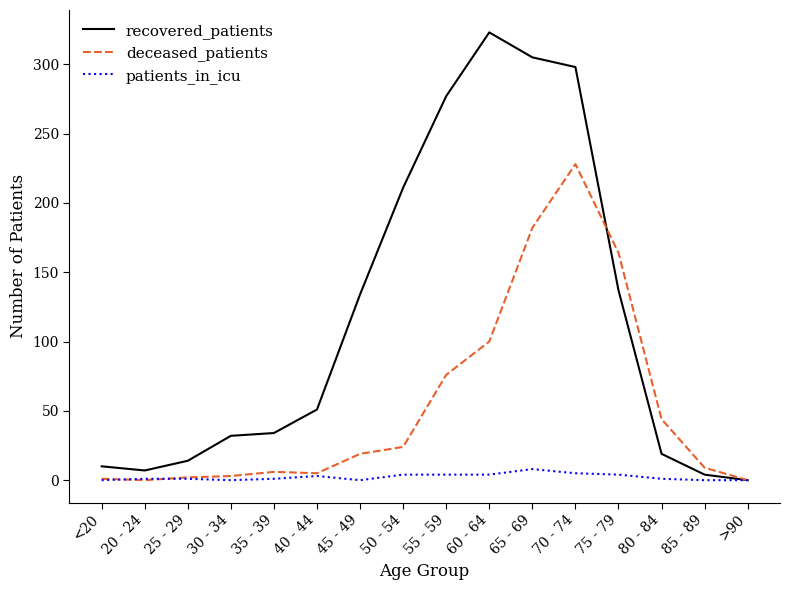

Which series has the widest spread of values?

recovered_patients